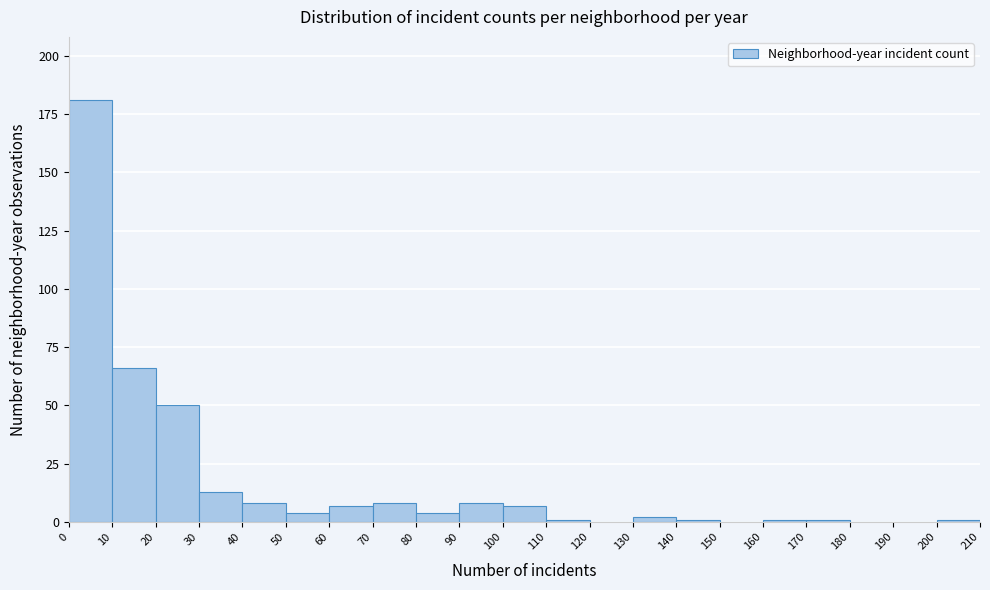

Over which range of the x-axis is the bar tallest?

0 to 10